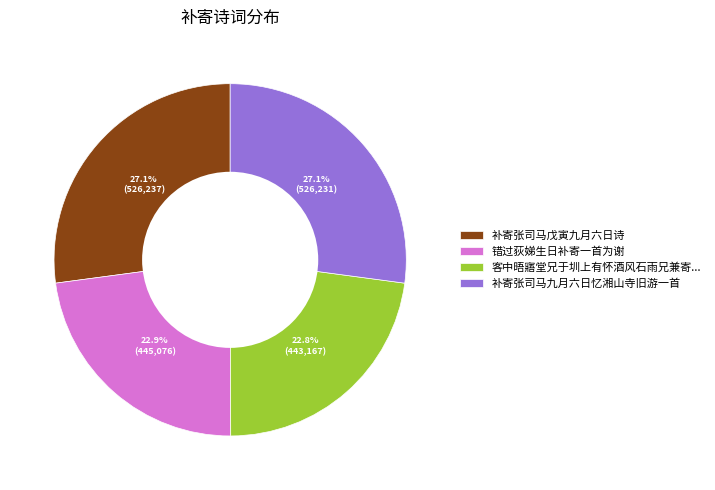

The 错过荻娣生日补寄一首为谢 slice represents 23% of the pie. True or false?

True